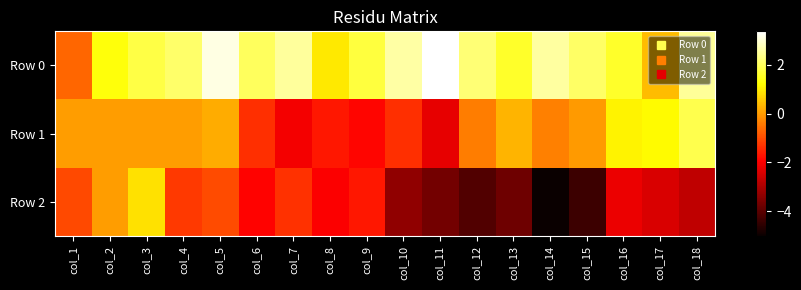

Which label corresponds to the largest value in the chart?

col_11